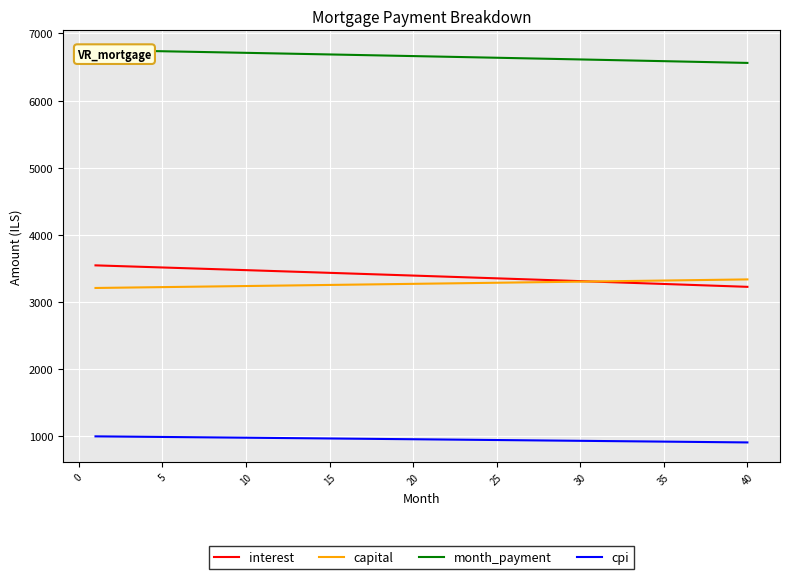

Is it true that cpi equals 608.7 at 30?

False